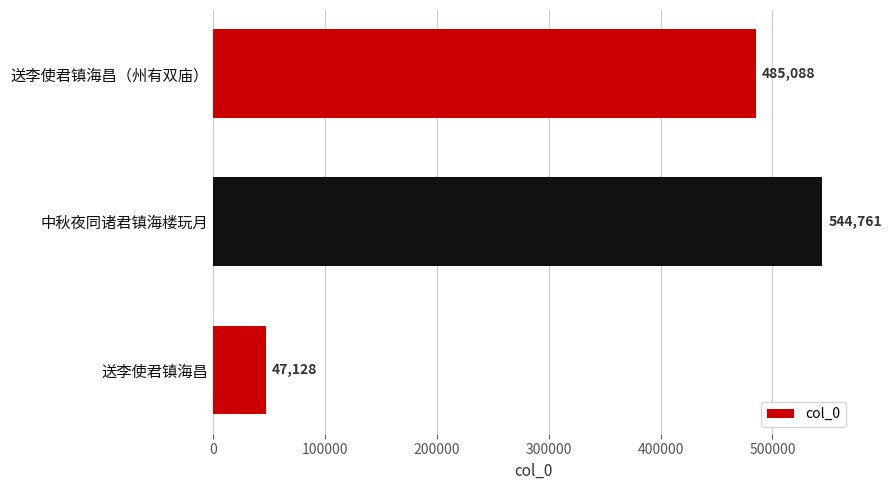

Which has a higher value, 送李使君镇海昌（州有双庙） or 中秋夜同诸君镇海楼玩月?

中秋夜同诸君镇海楼玩月